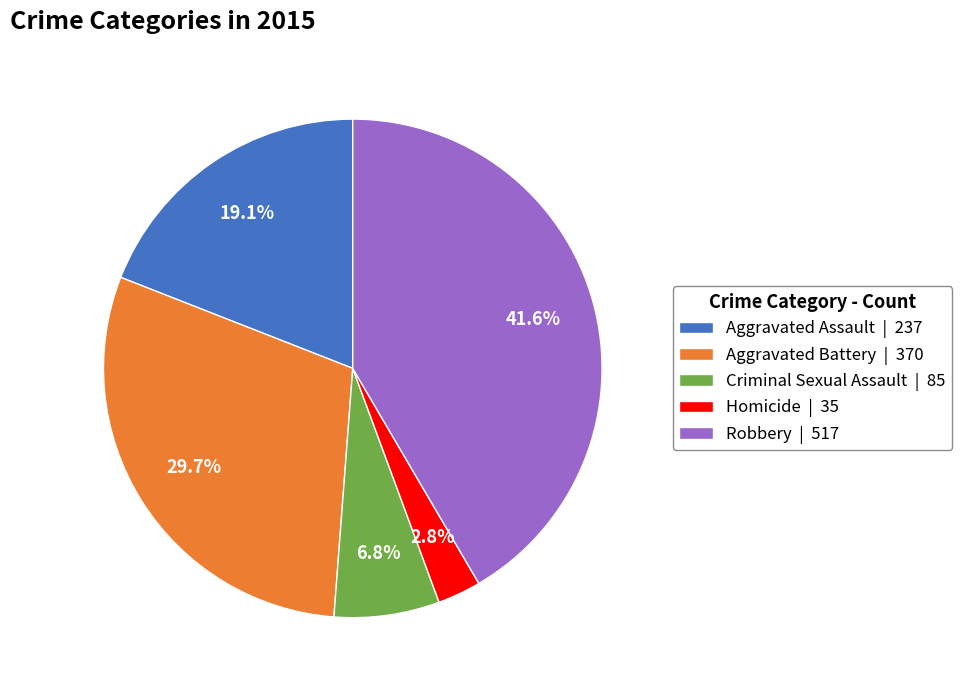

How many segments does this pie chart have?

5